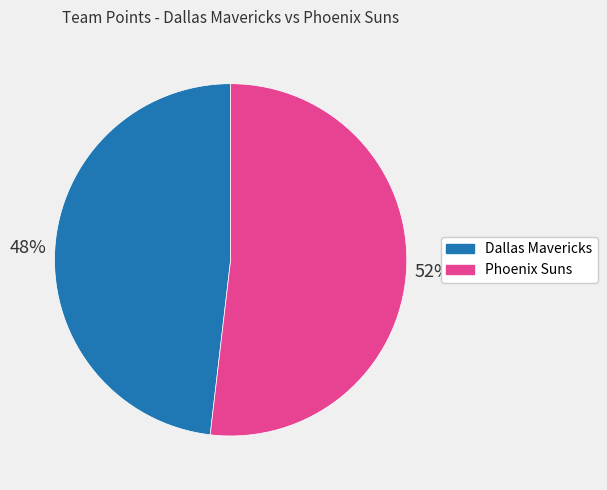

True or false: Dallas Mavericks accounts for 48% of the total.

True